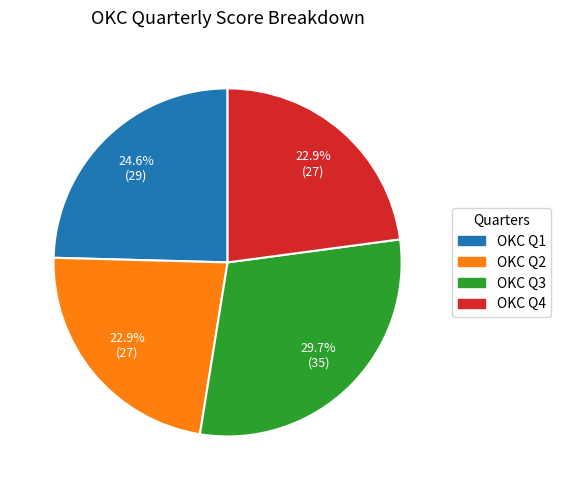

To the nearest percent, what portion does OKC Q3 represent?

30%